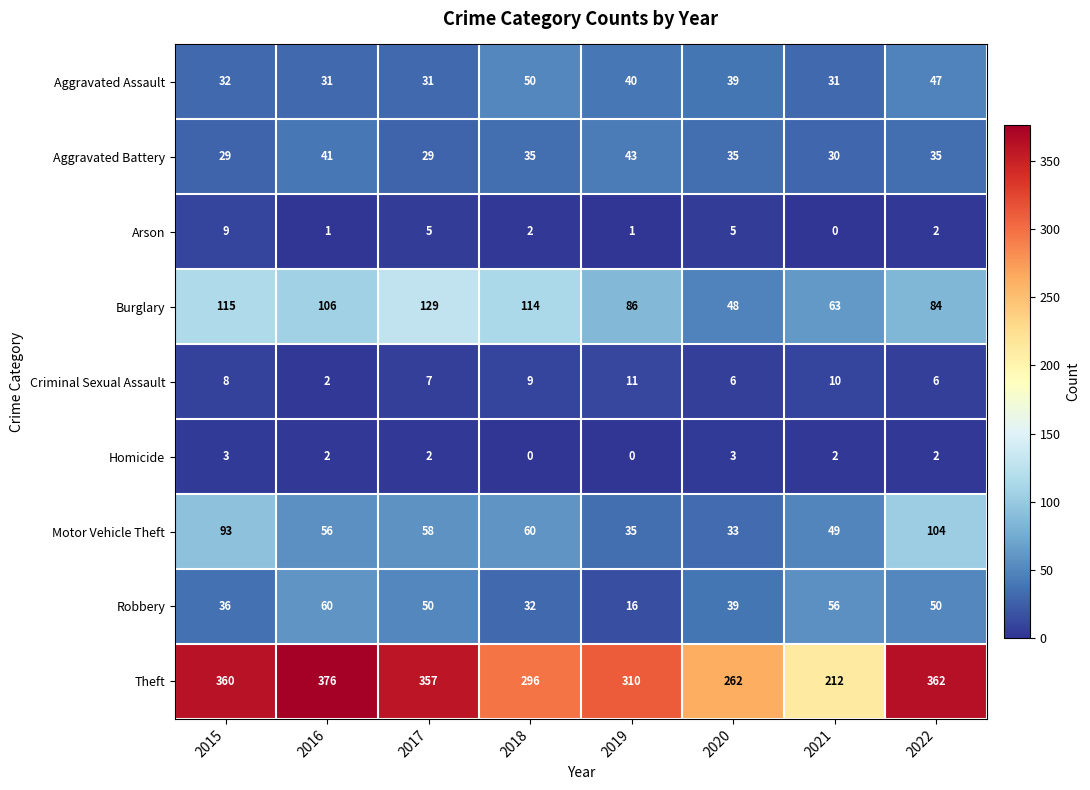

What is the sum of the Burglary values at 2017 and 2016?

235